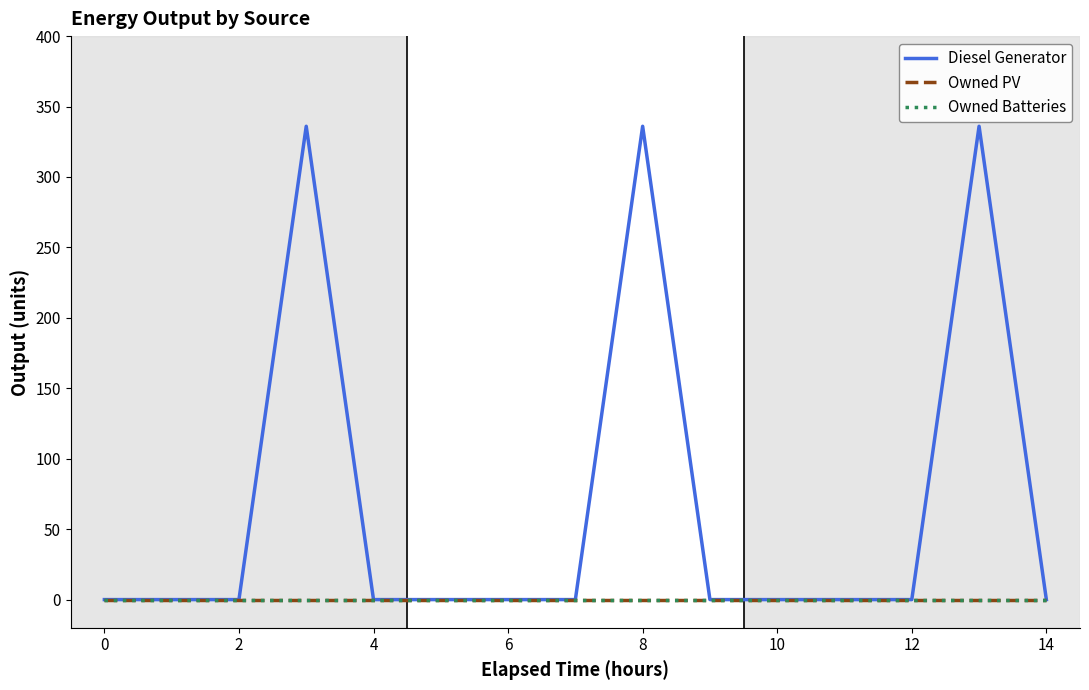

True or false: Diesel Generator and Owned Batteries intersect in this chart.

False